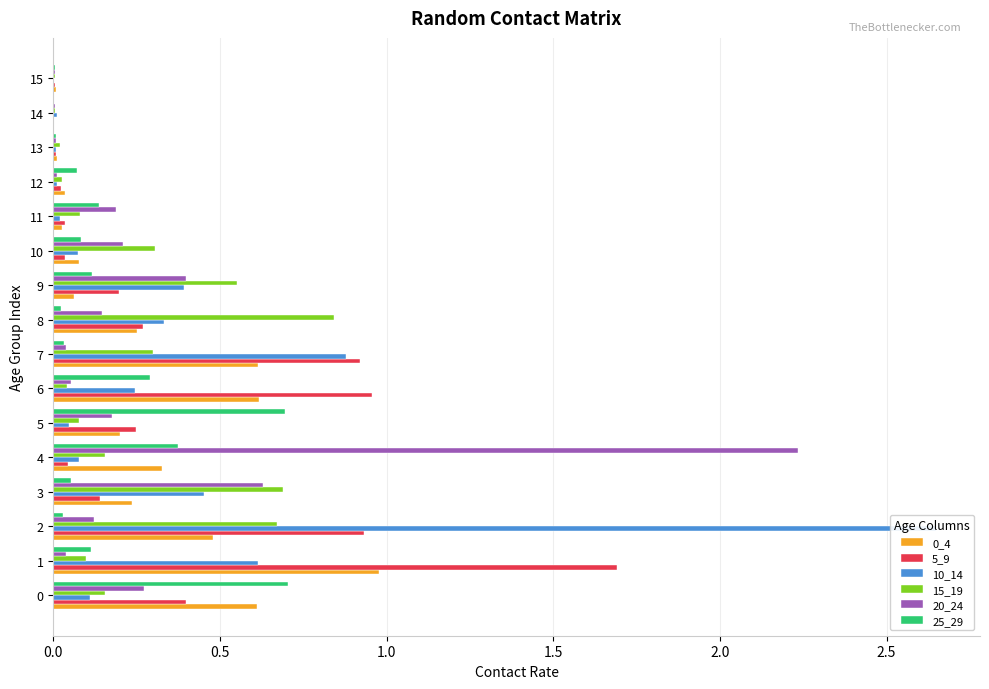

What is the maximum value for 5_9?

1.7